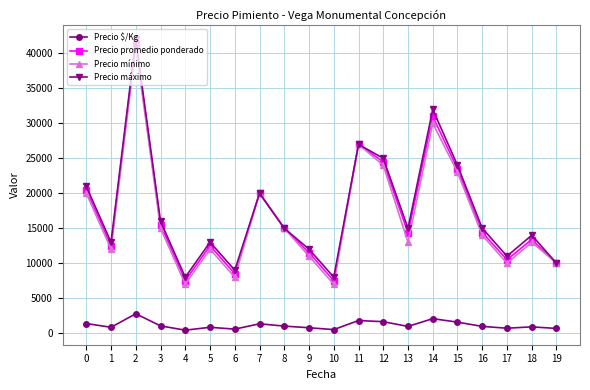

What is the greatest value displayed?

42000